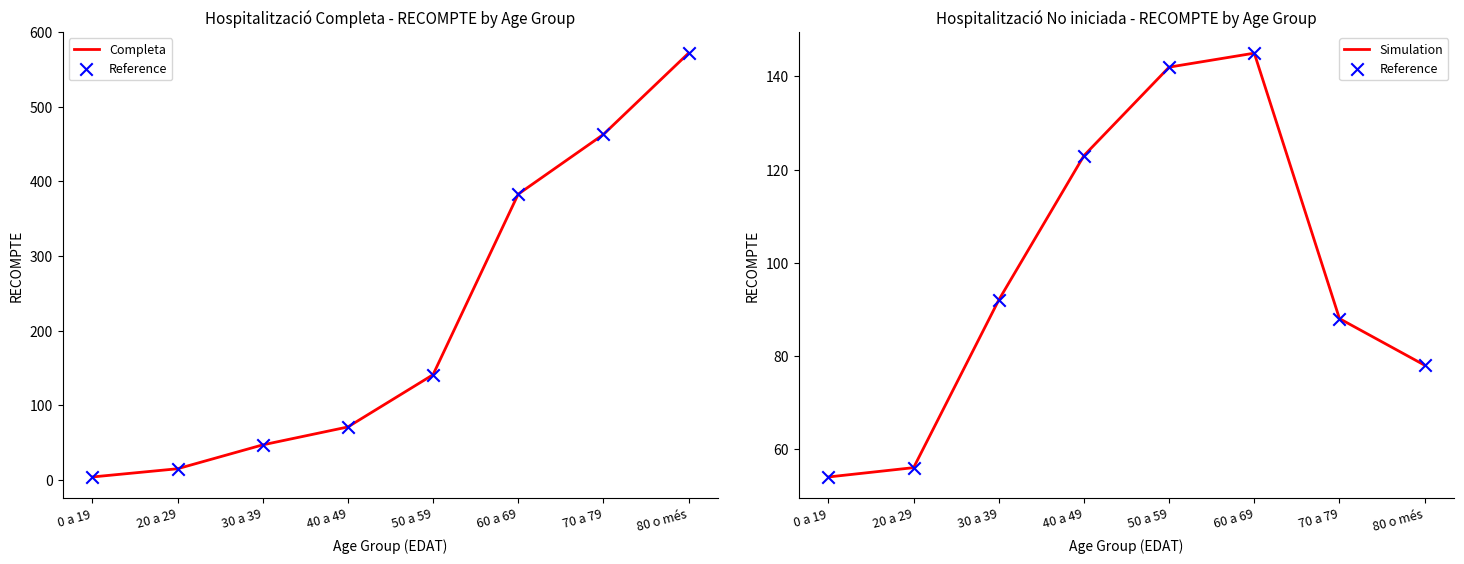

Is the value of Completa at 70 a 79 greater than the value of Simulation at 0 a 19?

Yes